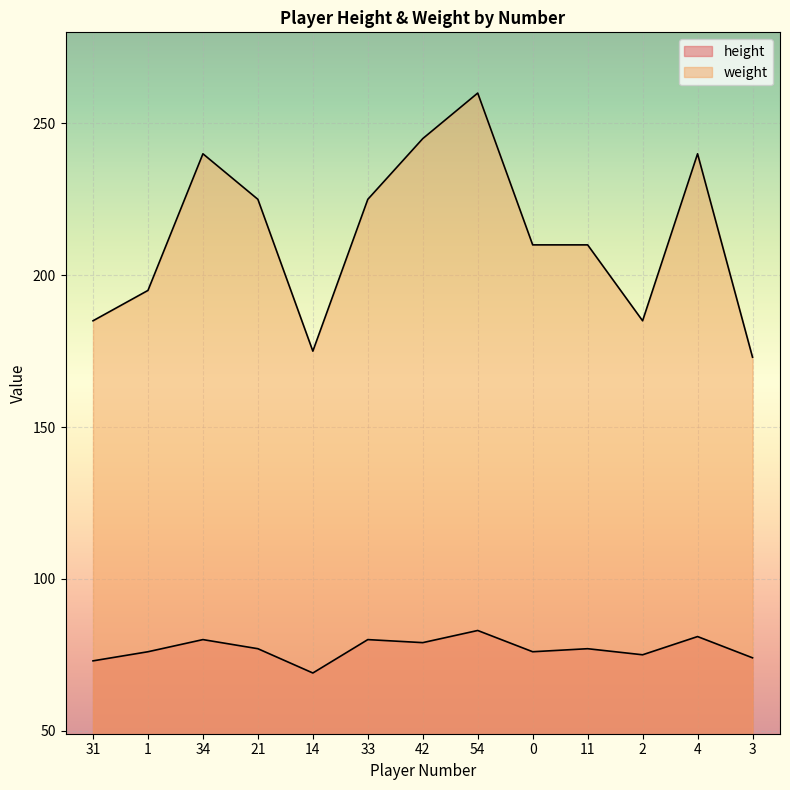

Where does the height series first go above 77?

34